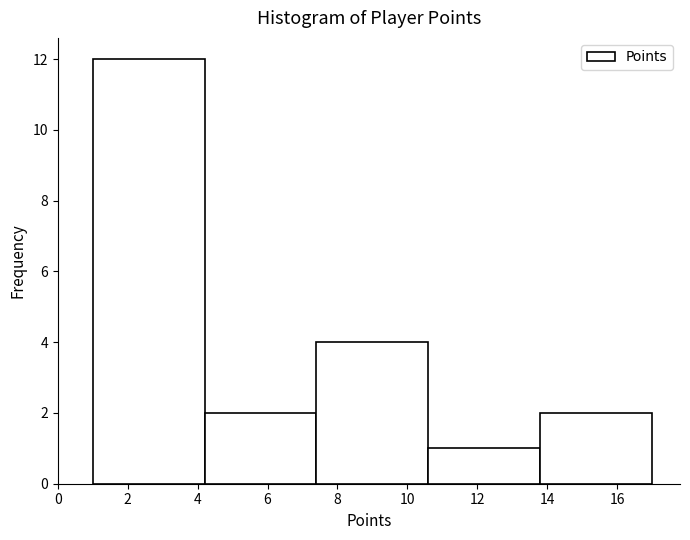

Reading left to right, transcribe this chart: for each bar, give the range it covers on the x-axis and its height. The values are not printed on the chart, so give them approximately, as read against the axis.

1.0 to 4.2: 12
4.2 to 7.4: 2
7.4 to 10.6: 4
10.6 to 13.8: 1
13.8 to 17.0: 2